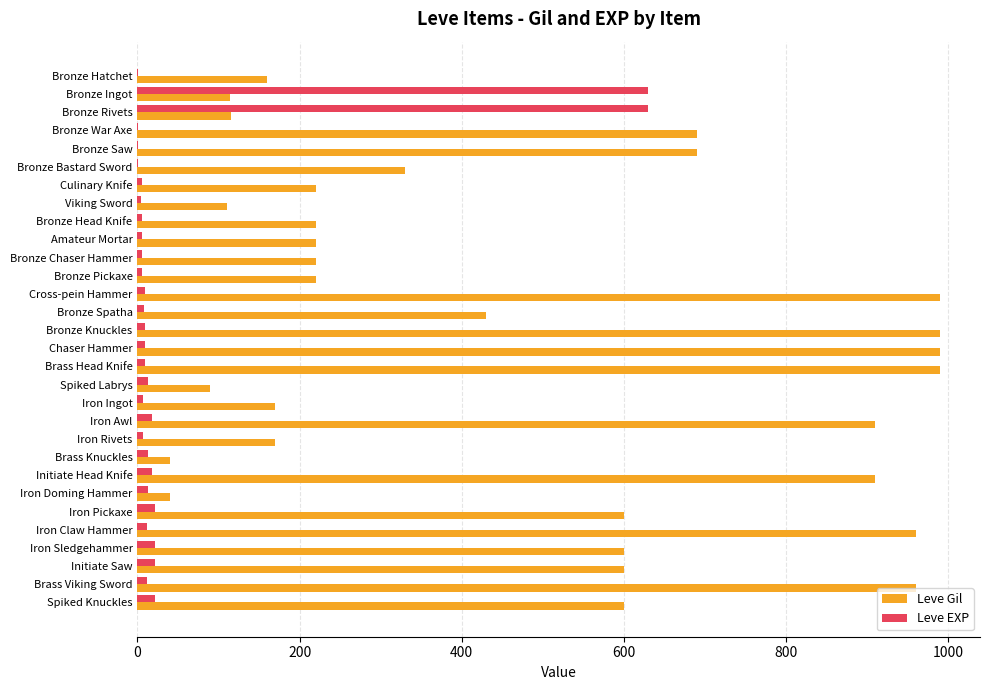

Which series changed the most between Bronze Bastard Sword and Iron Pickaxe?

Leve Gil